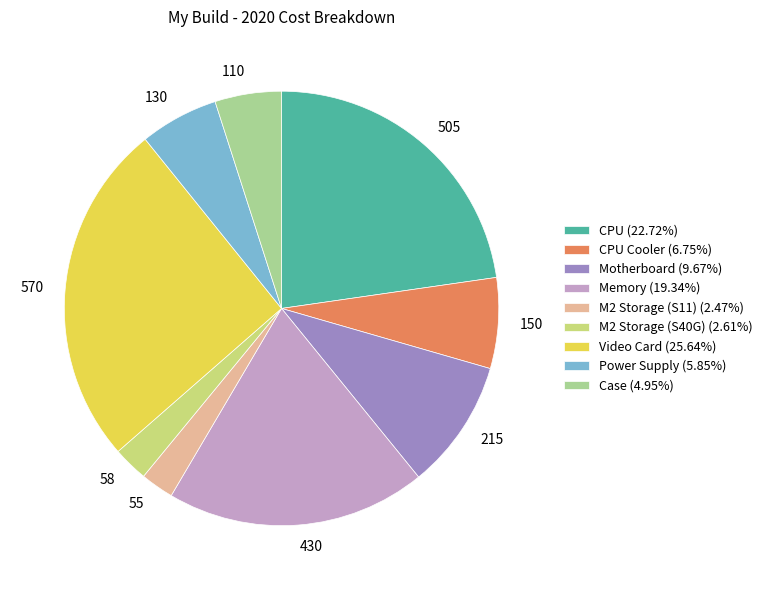

How many slices are in this pie chart?

9